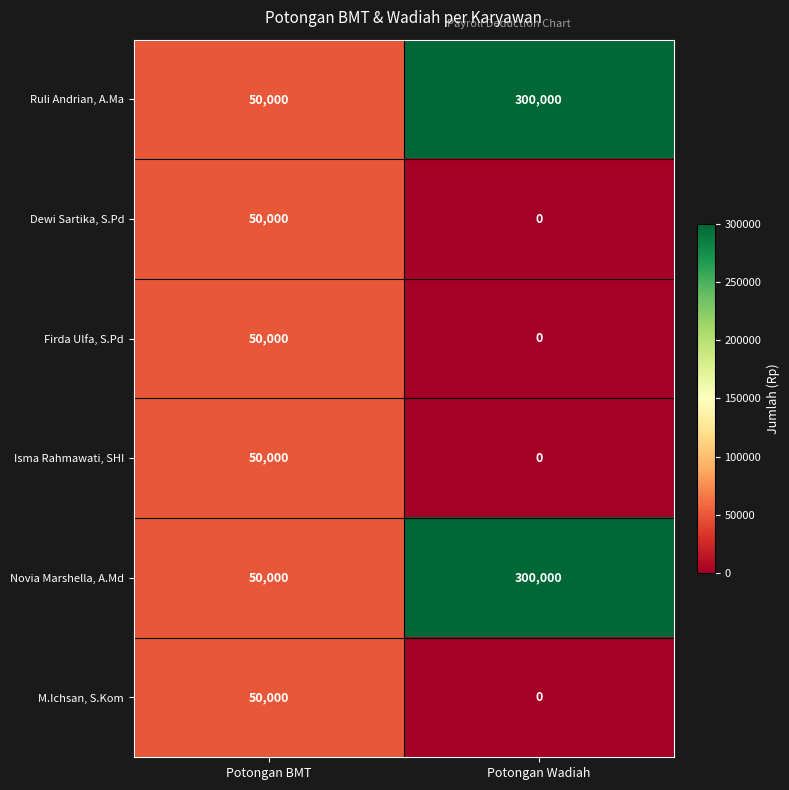

Reading right to left, list all the values displayed in this chart.

Ruli Andrian, A.Ma: 300000	50000
Dewi Sartika, S.Pd: 0	50000
Firda Ulfa, S.Pd: 0	50000
Isma Rahmawati, SHI: 0	50000
Novia Marshella, A.Md: 300000	50000
M.Ichsan, S.Kom: 0	50000